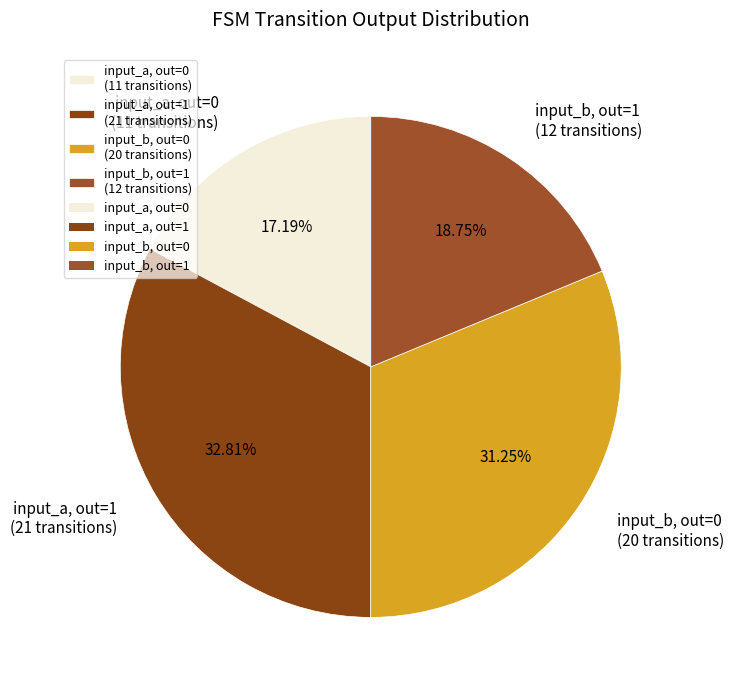

Which slice is the largest?

input_a, out=1 (21 transitions)